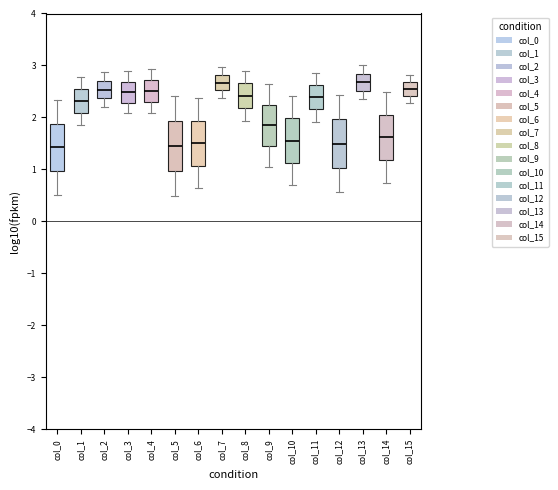

Reading left to right, transcribe this box plot: for each box, give where its median line is, the range the box spans, and where its two whiskers end, as read against the y-axis. The values are not printed on the chart, so give them approximately, as read against the axis.

col_0: median 1.4, box 1.0 to 1.9, whiskers 0.5 to 2.3
col_1: median 2.3, box 2.1 to 2.5, whiskers 1.8 to 2.8
col_2: median 2.5, box 2.4 to 2.7, whiskers 2.2 to 2.9
col_3: median 2.5, box 2.3 to 2.7, whiskers 2.1 to 2.9
col_4: median 2.5, box 2.3 to 2.7, whiskers 2.1 to 2.9
col_5: median 1.4, box 1.0 to 1.9, whiskers 0.5 to 2.4
col_6: median 1.5, box 1.1 to 1.9, whiskers 0.6 to 2.4
col_7: median 2.7, box 2.5 to 2.8, whiskers 2.4 to 3.0
col_8: median 2.4, box 2.2 to 2.7, whiskers 1.9 to 2.9
col_9: median 1.8, box 1.5 to 2.2, whiskers 1.1 to 2.6
col_10: median 1.6, box 1.1 to 2.0, whiskers 0.7 to 2.4
col_11: median 2.4, box 2.2 to 2.6, whiskers 1.9 to 2.9
col_12: median 1.5, box 1.0 to 2.0, whiskers 0.6 to 2.4
col_13: median 2.7, box 2.5 to 2.8, whiskers 2.4 to 3.0
col_14: median 1.6, box 1.2 to 2.1, whiskers 0.7 to 2.5
col_15: median 2.5, box 2.4 to 2.7, whiskers 2.3 to 2.8